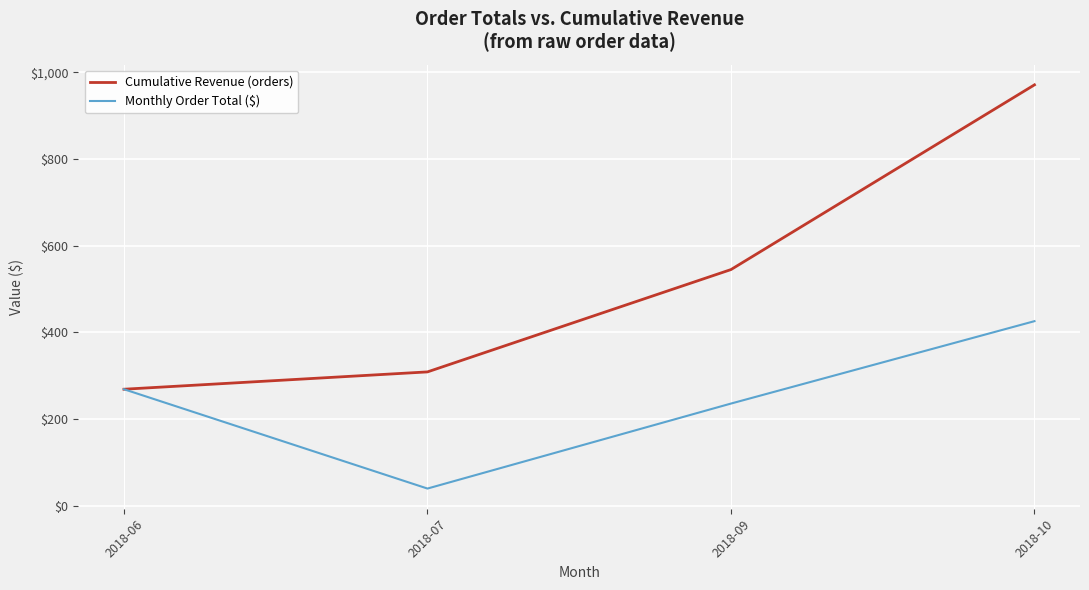

What is the sum of the Monthly Order Total ($) values at 2018-09 and 2018-06?

505.0